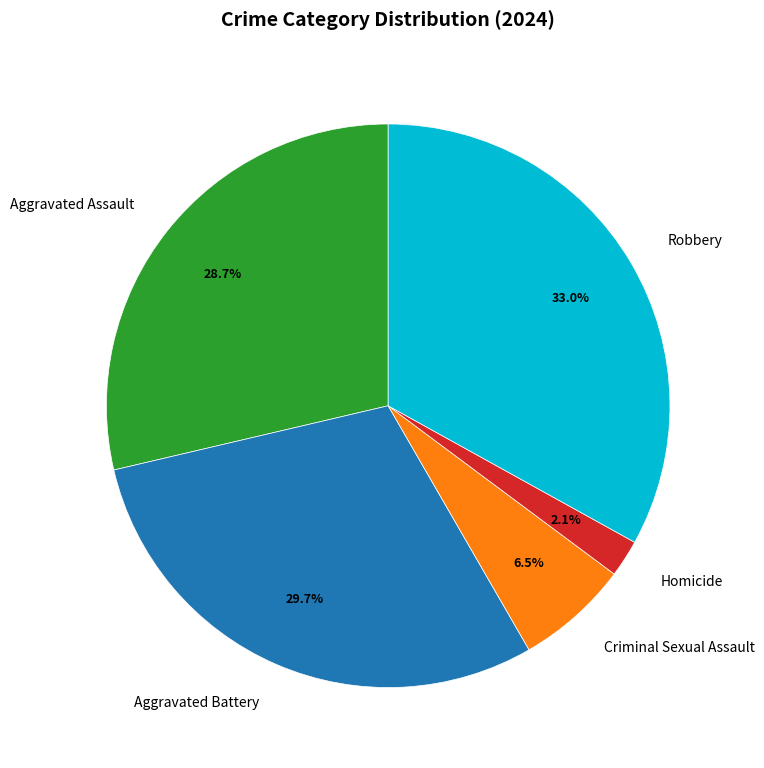

Combined, what portion of the pie is Criminal Sexual Assault and Homicide?

8.6%